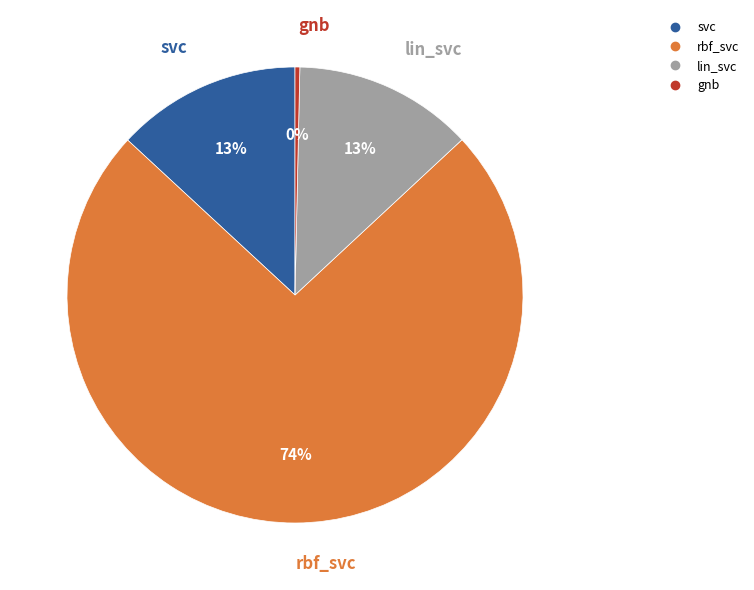

How many slices are in this pie chart?

4